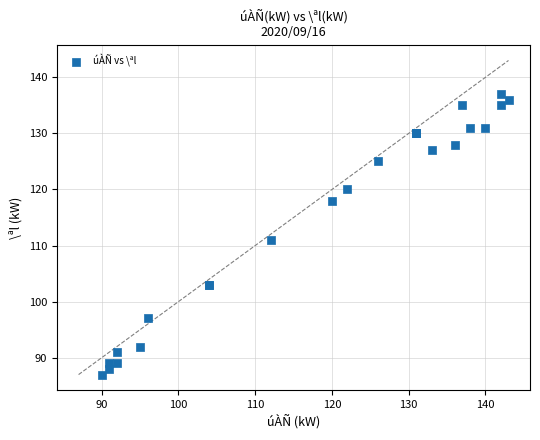

What Y value in the scatter plot is closest to 112?

111